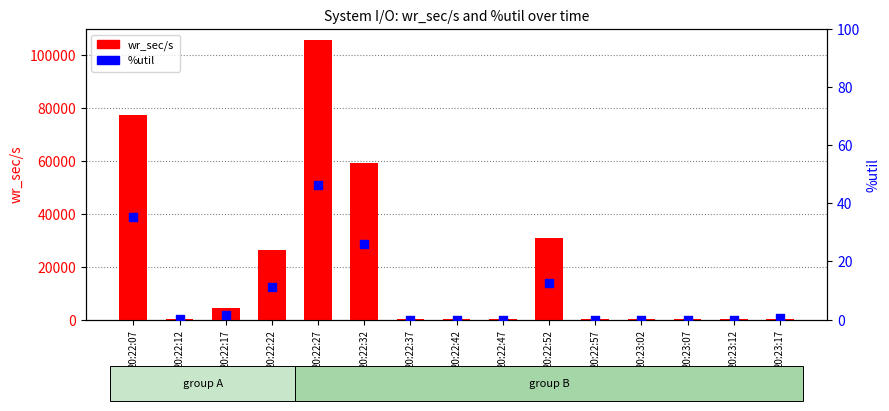

What are all the series names shown in the legend?

wr_sec/s, %util